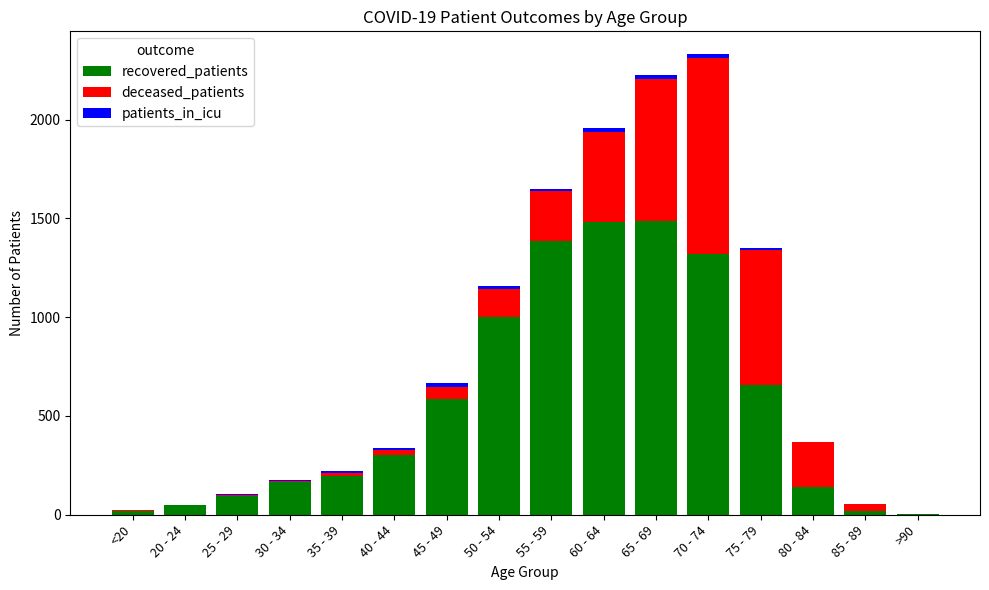

What is the sum of all recovered_patients values?

8899